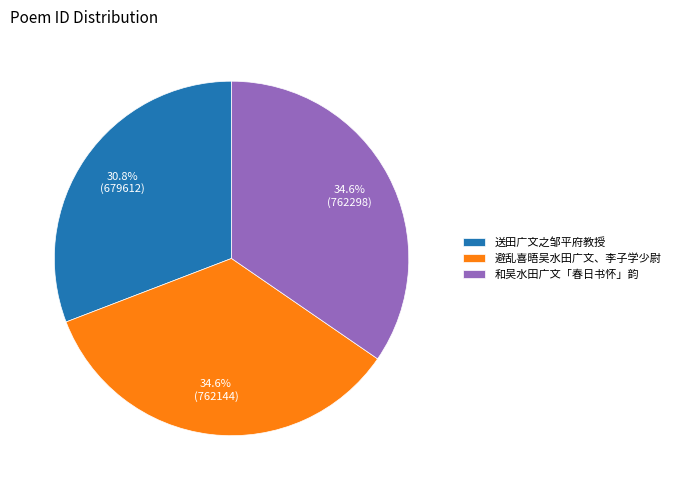

The 避乱喜晤吴水田广文、李子学少尉 slice represents 47% of the pie. True or false?

False